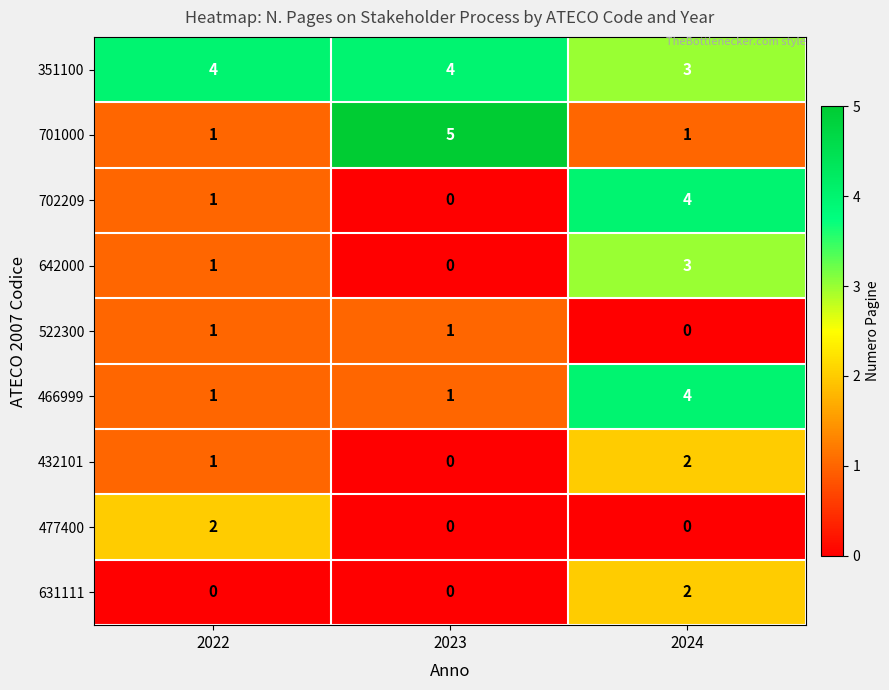

What is the difference between the 466999 values at 2022 and 2024?

3